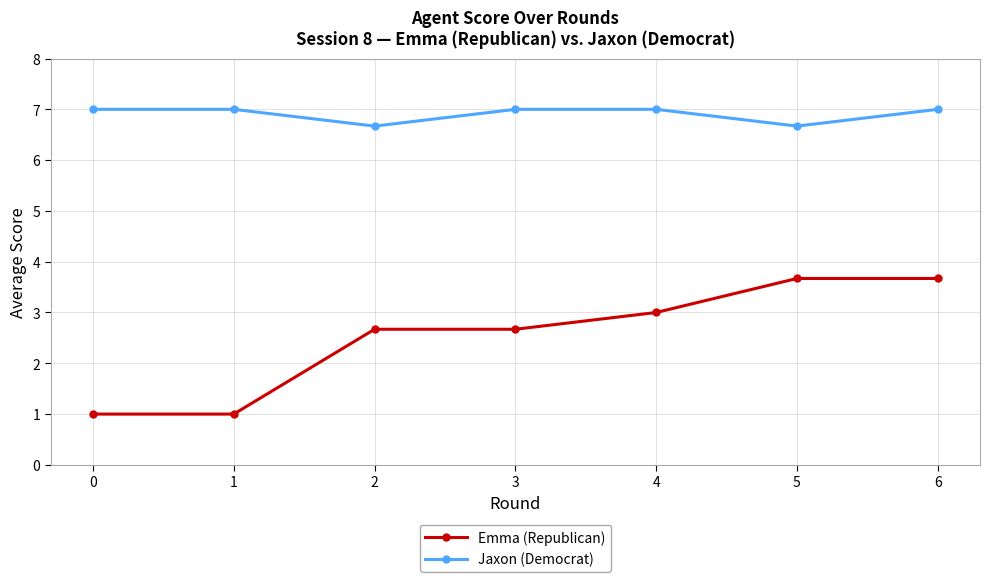

In Jaxon (Democrat), how many points are lower than both neighbors (excluding endpoints)?

2